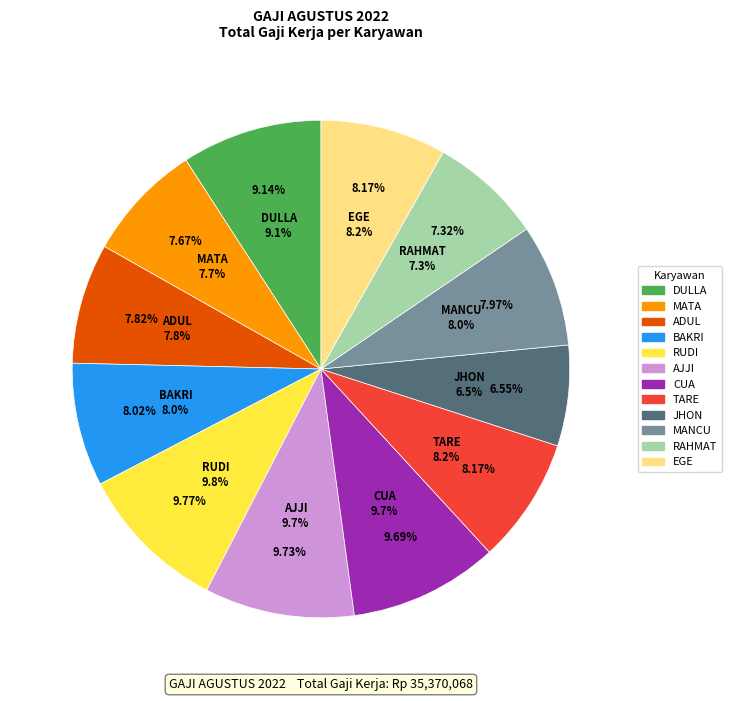

The MANCU slice represents 20% of the pie. True or false?

False